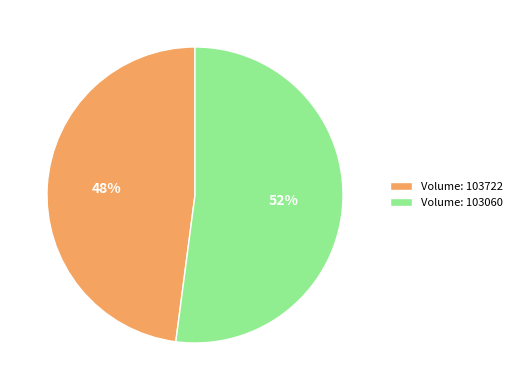

To the nearest percent, what is the difference between the largest and smallest slice percentages?

4%